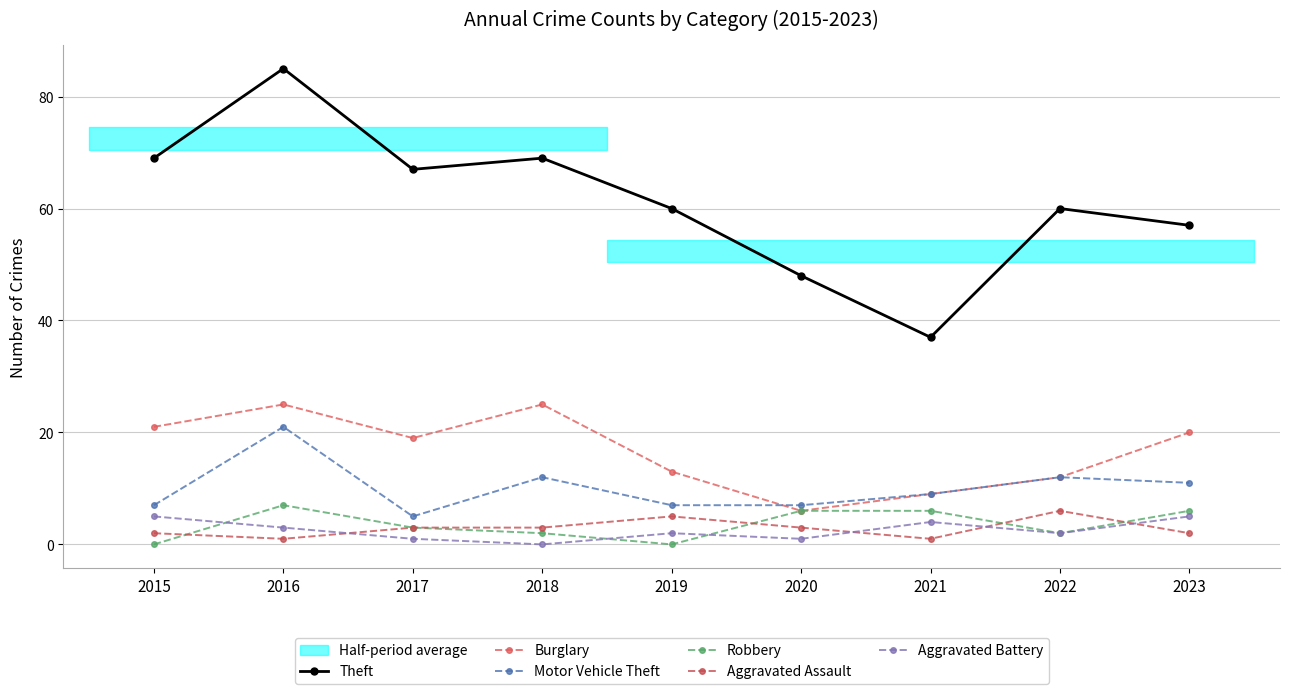

What is the maximum value for Robbery?

7